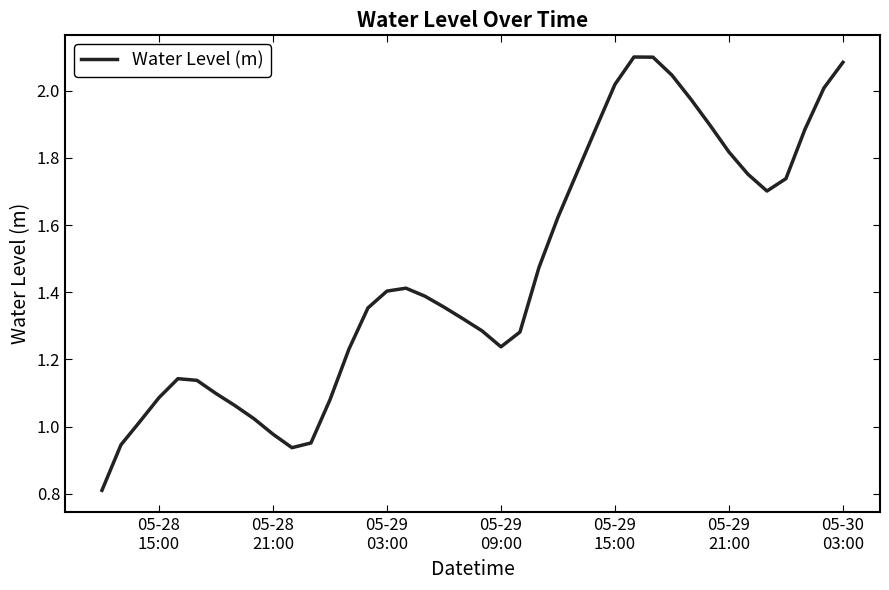

What is the minimum value shown in the chart?

0.8